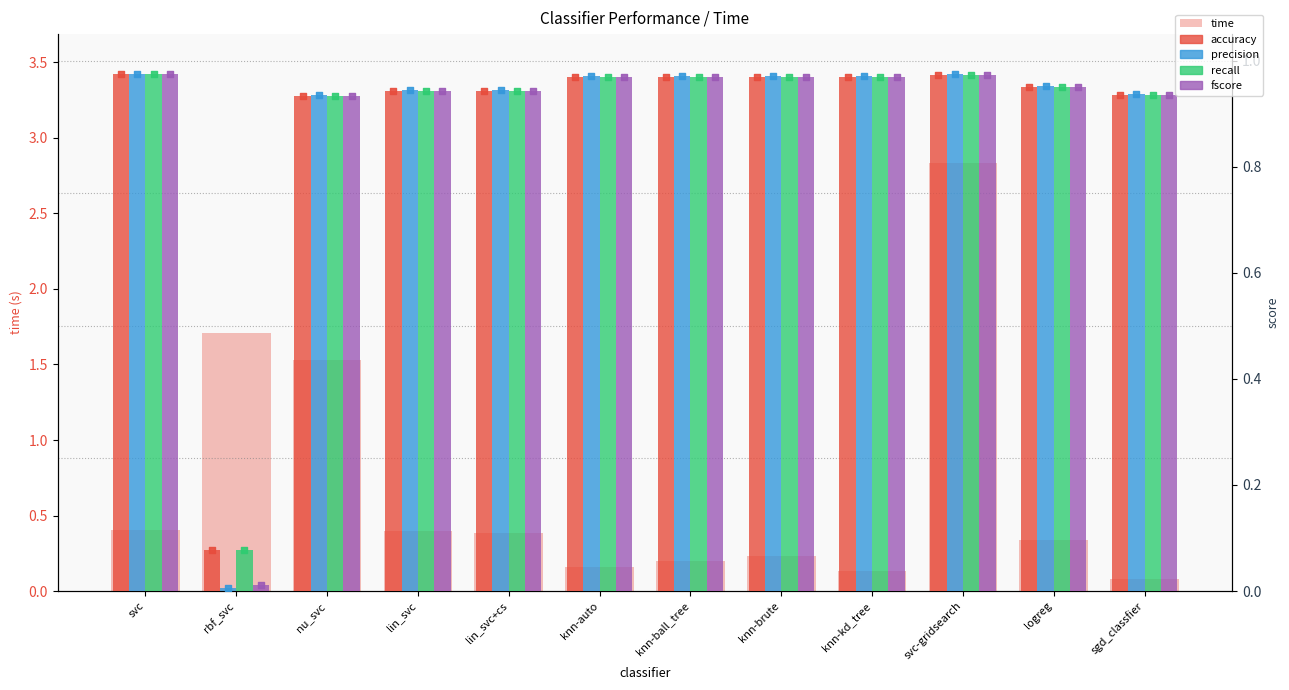

Which series has the largest Y range (max minus min)?

time